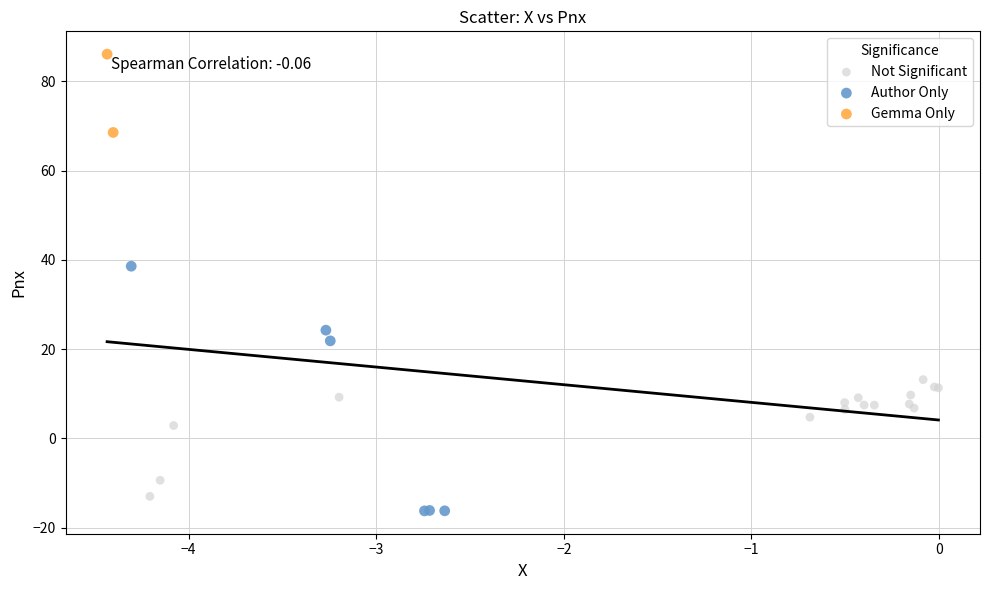

What are all the series names shown in the legend?

Not Significant, Author Only, Gemma Only